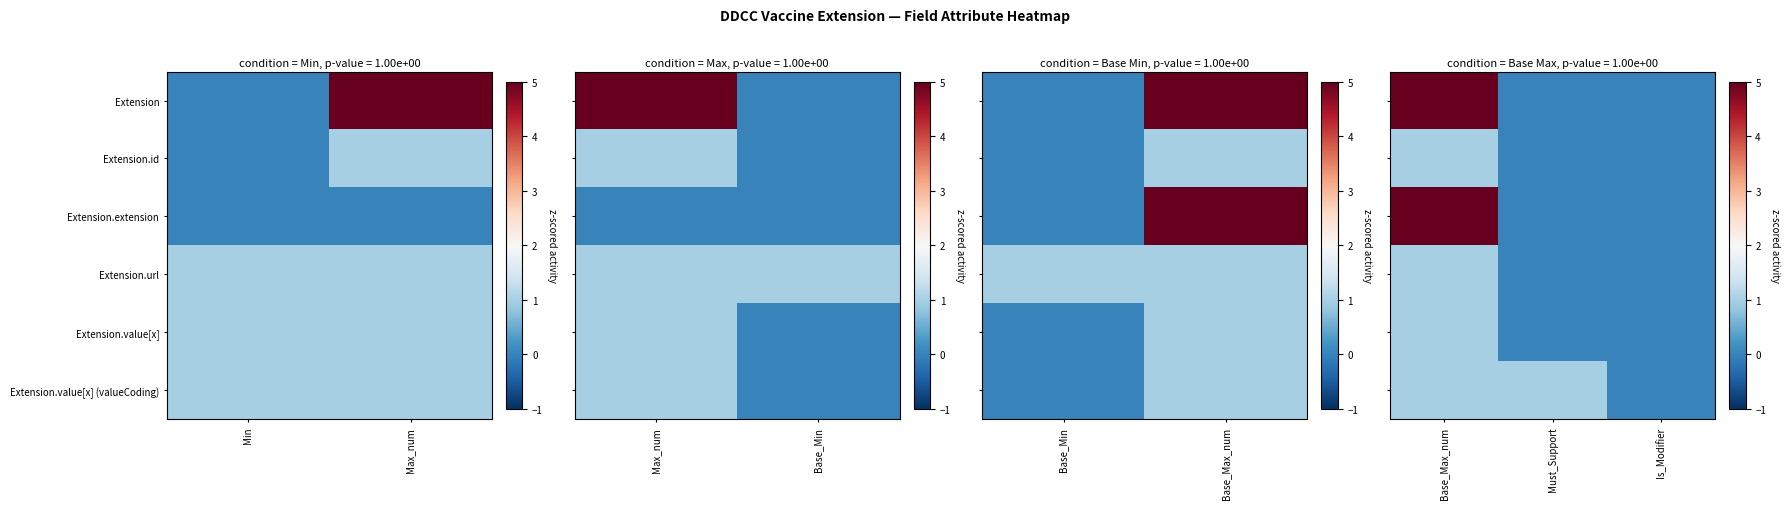

The Extension.value[x] (valueCoding) series shows 2 at Base_Max_num. True or false?

False